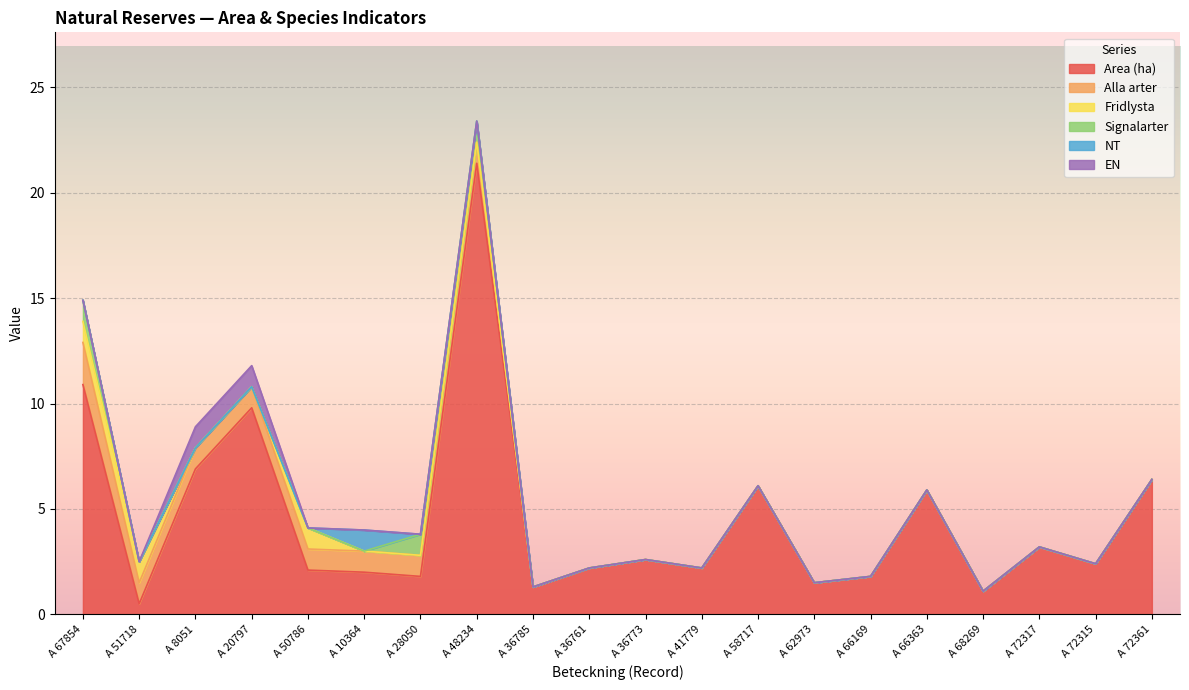

What is the difference between the highest and lowest values at A 66169?

1.8